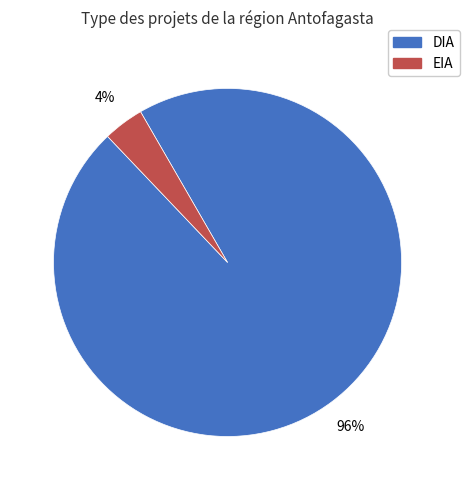

What is the largest slice in the pie chart?

DIA